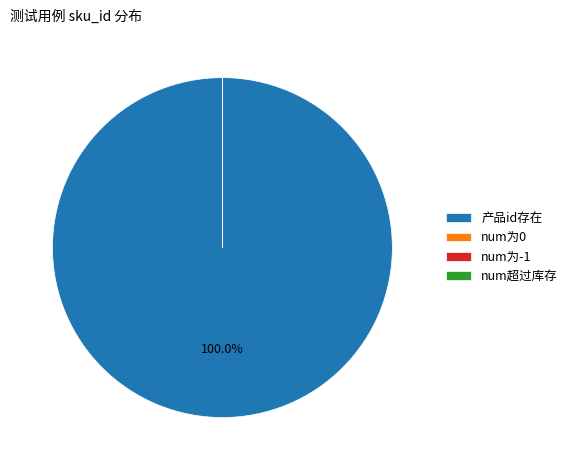

Which slice is the largest?

产品id存在